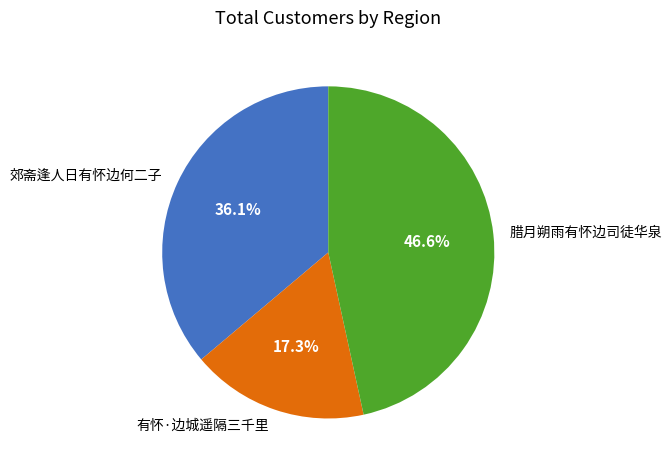

Combined, what portion of the pie is 郊斋逢人日有怀边何二子 and 有怀·边城遥隔三千里?

53.4%